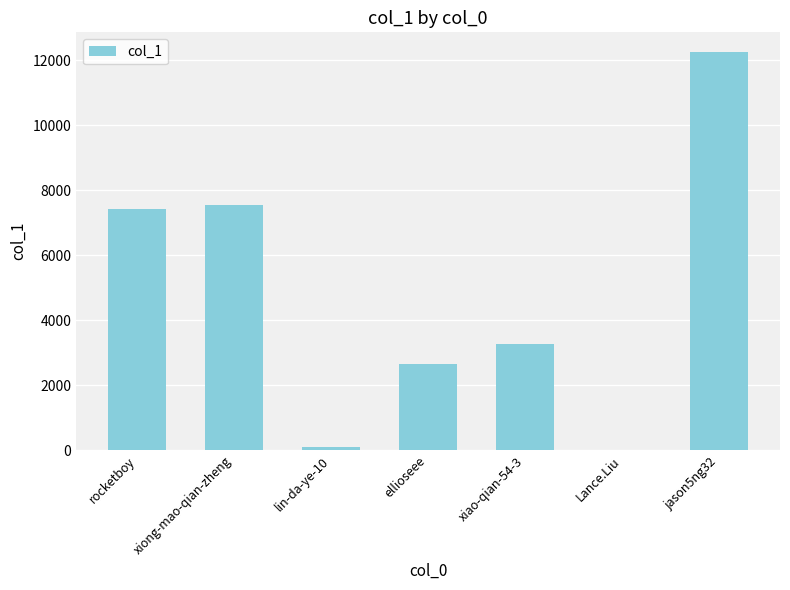

What value does the data have at xiong-mao-qian-zheng, to the nearest 100?

7500